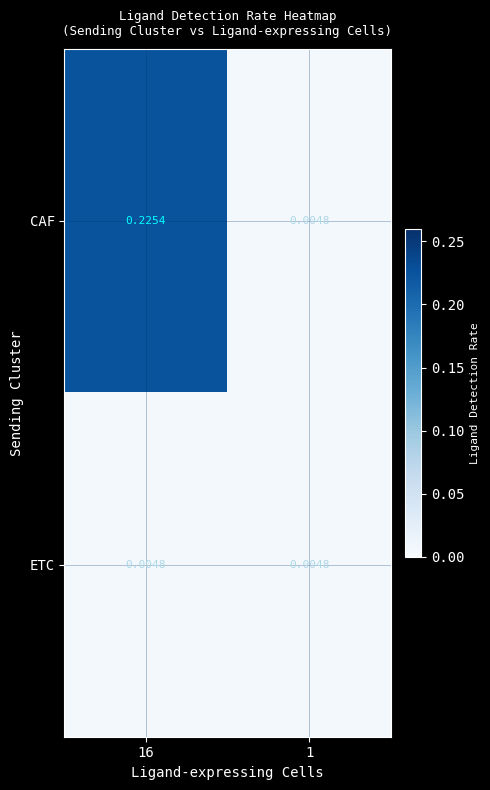

Is the value of CAF at 16 greater than the value of ETC at 16?

Yes